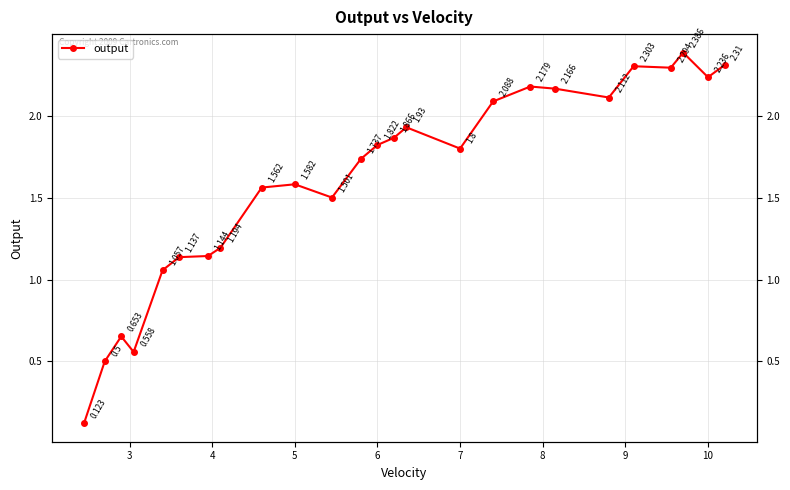

True or false: the data has more than 0 interior local peaks.

True